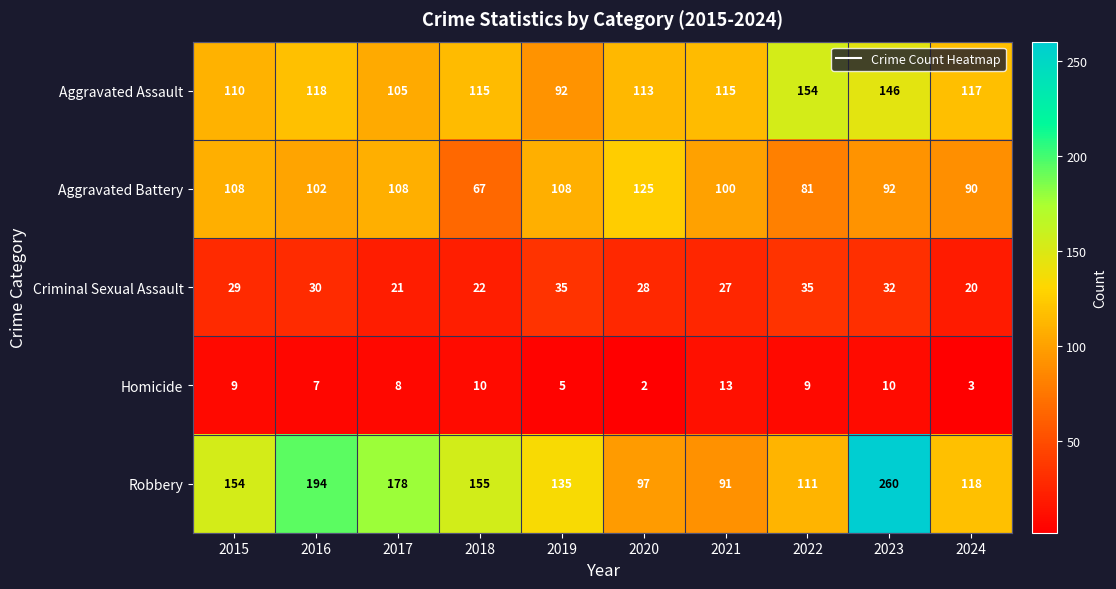

How many distinct data groups are displayed?

5